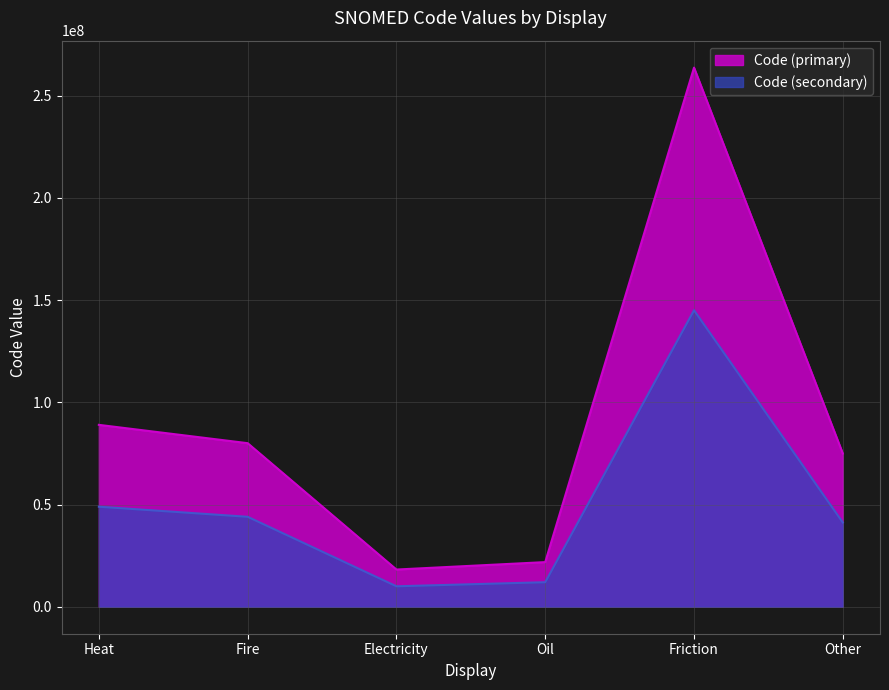

The chart shows a value of 28580729 at Other. True or false?

False